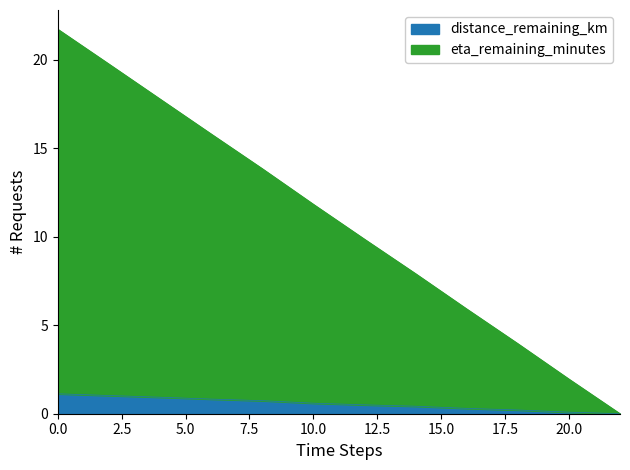

What position from the right is 2.0?

11